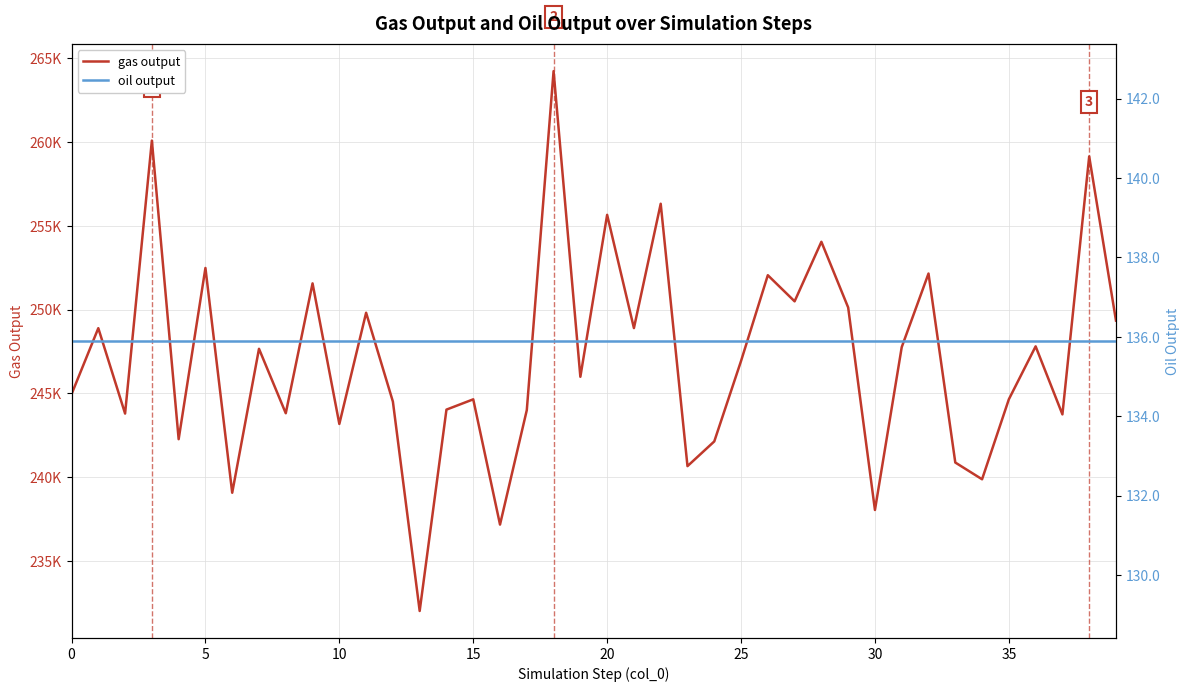

What is the lowest value of the oil output series?

135.9